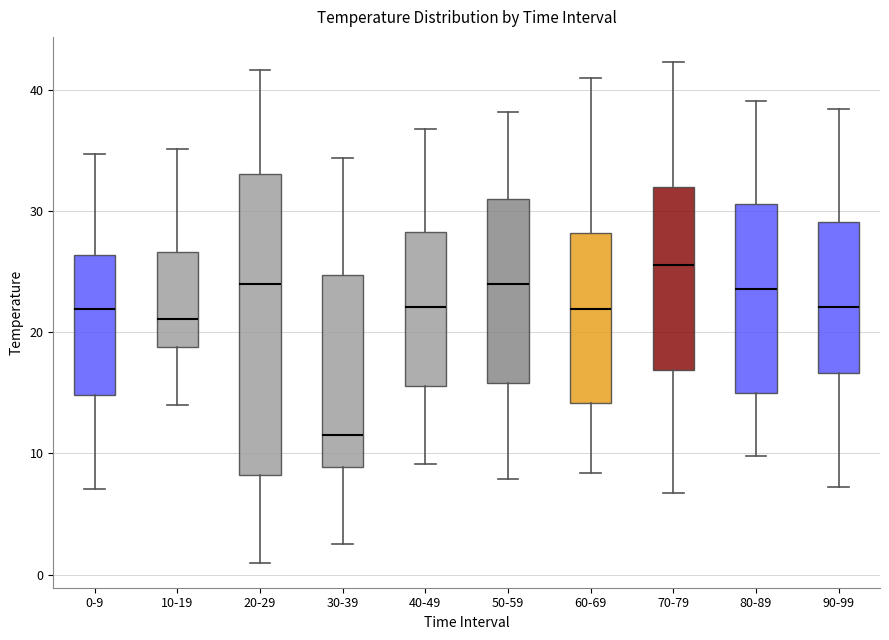

Which box is the tallest, from its lower edge to its upper edge?

20-29